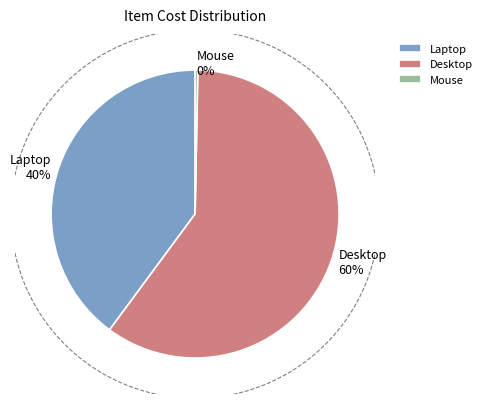

Which has a higher value, Desktop or Laptop?

Desktop